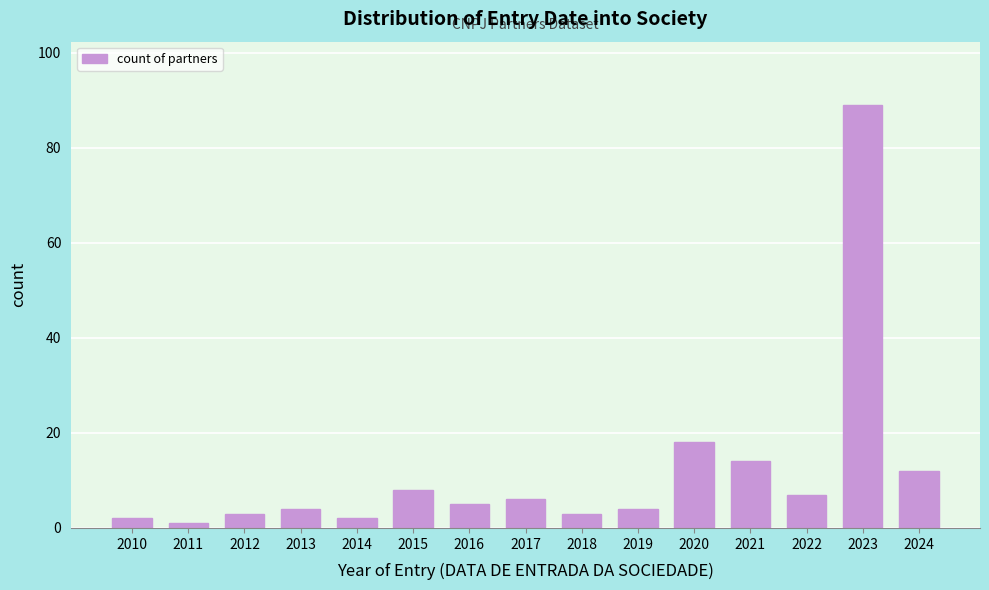

Reading left to right, list all the values displayed in this chart.

2	1	3	4	2	8	5	6	3	4	18	14	7	89	12